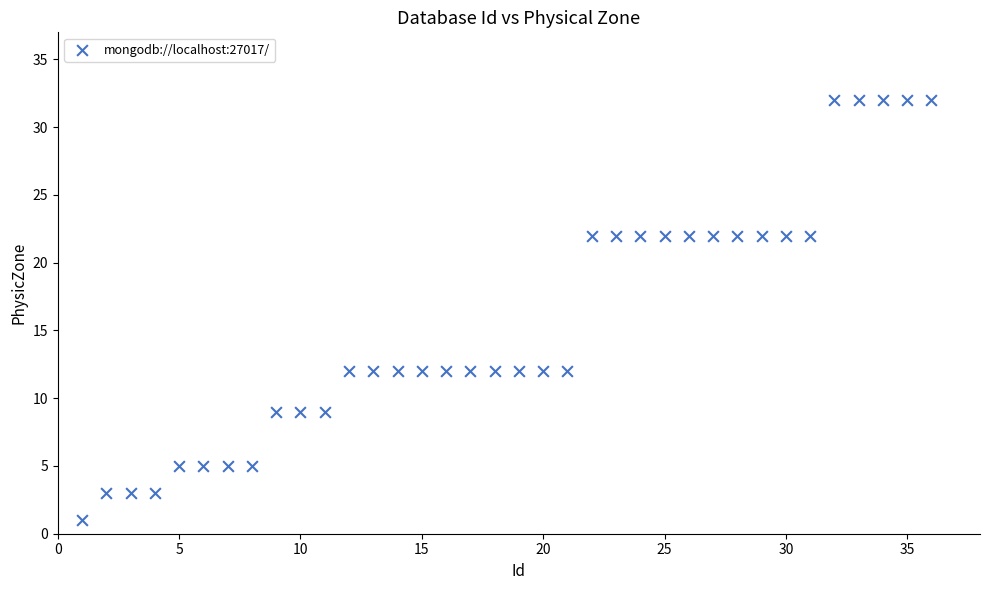

What is the range of Y values (max minus min)?

31